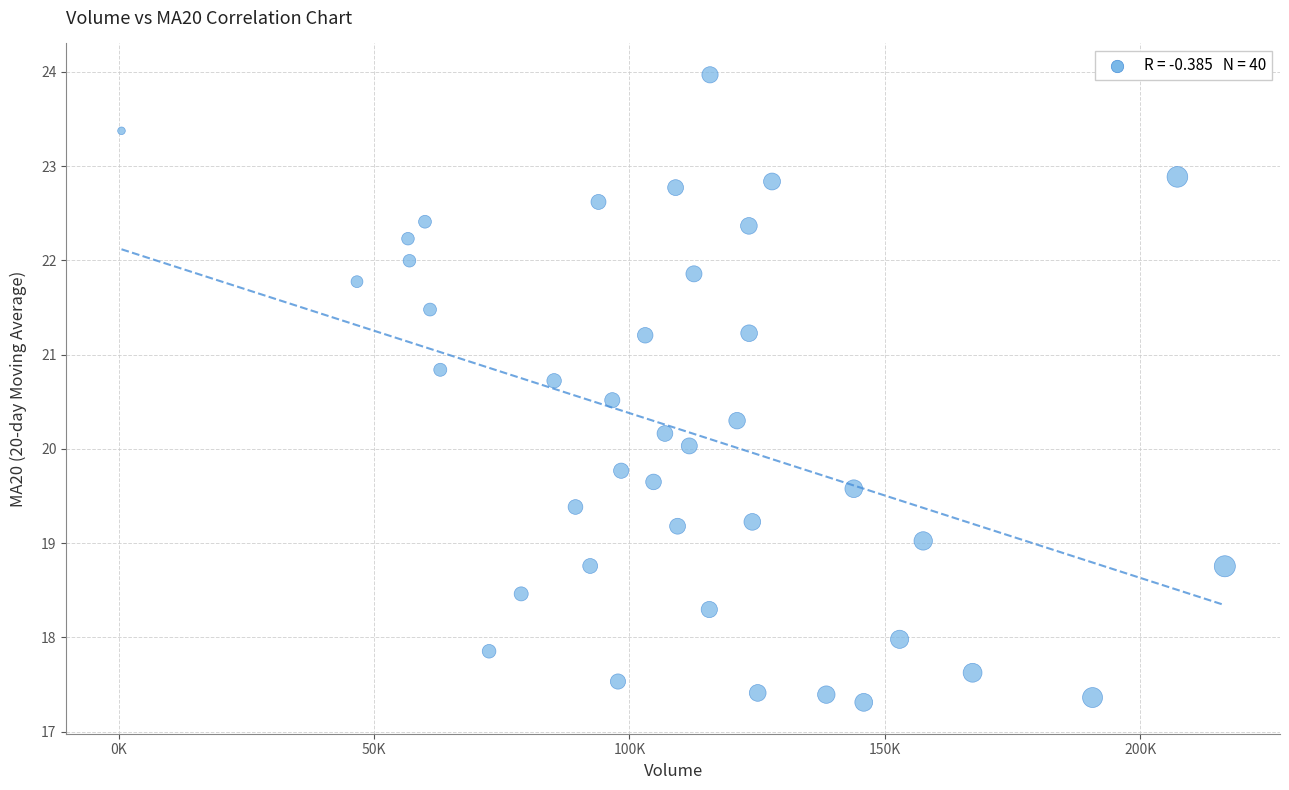

What is the range of Y values (max minus min)?

6.7